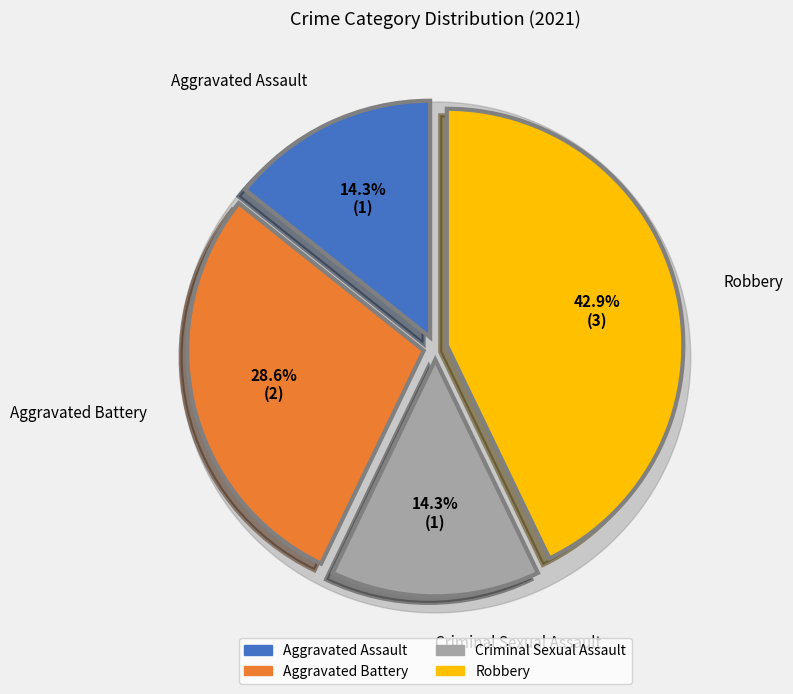

To the nearest percent, what portion does Aggravated Battery represent?

29%